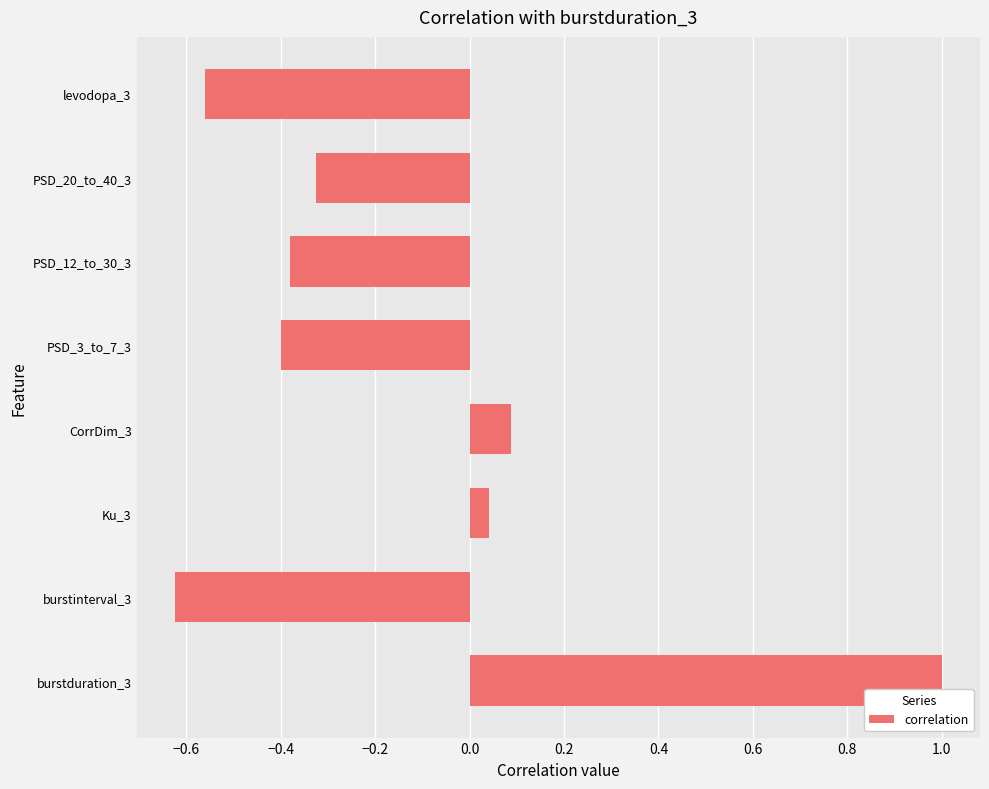

What is the difference between the second highest and second lowest values?

0.6